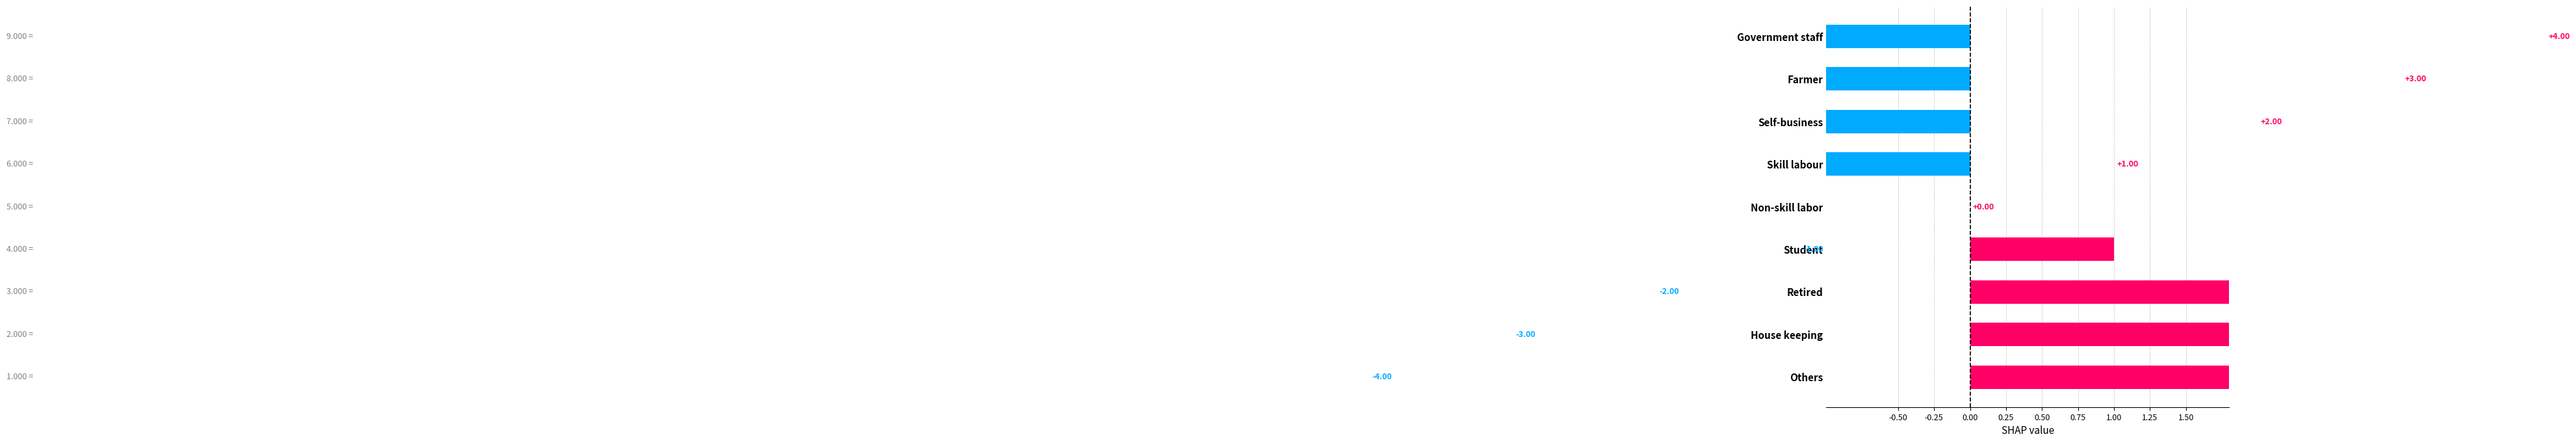

Does the chart contain stacked bars?

No